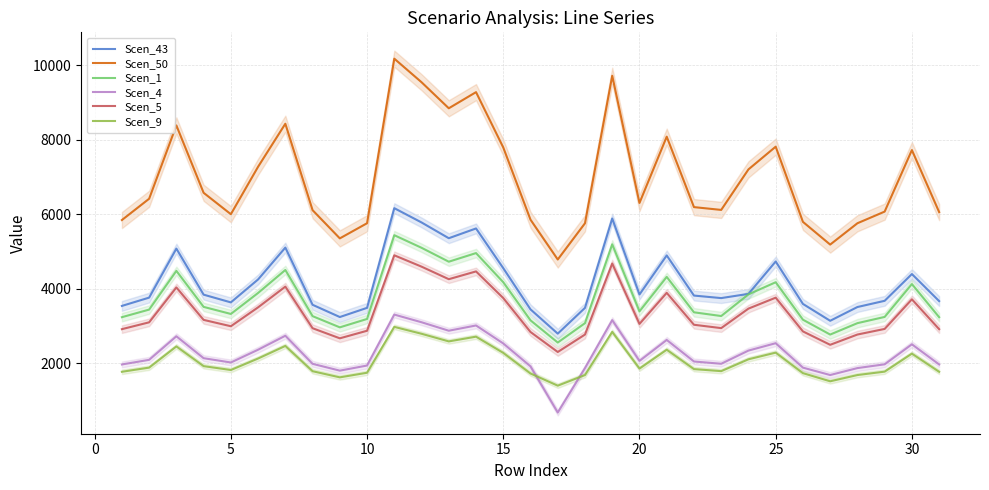

What is the maximum value for Scen_43?

6167.2